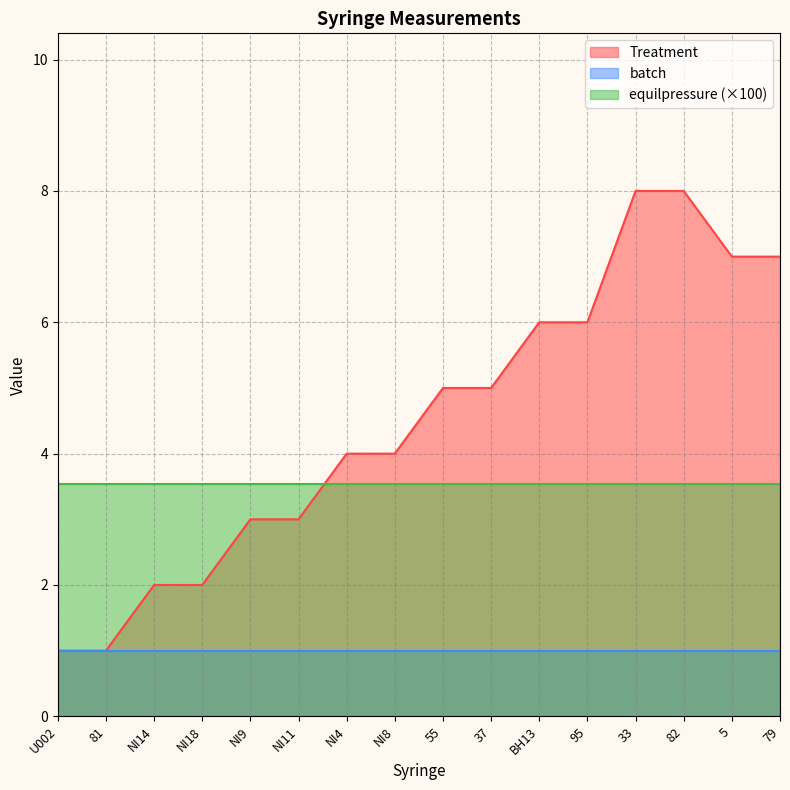

List the series in order of their peak value, highest first.

Treatment, equilpressure (×100), batch